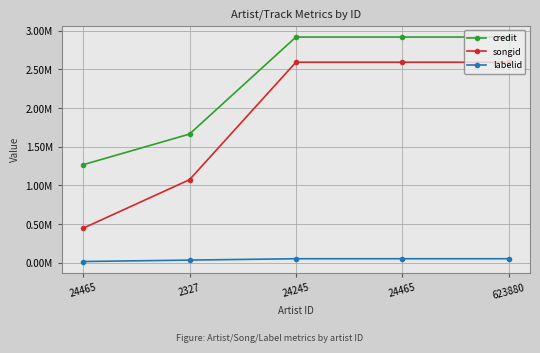

At which label does credit reach its peak?

24245